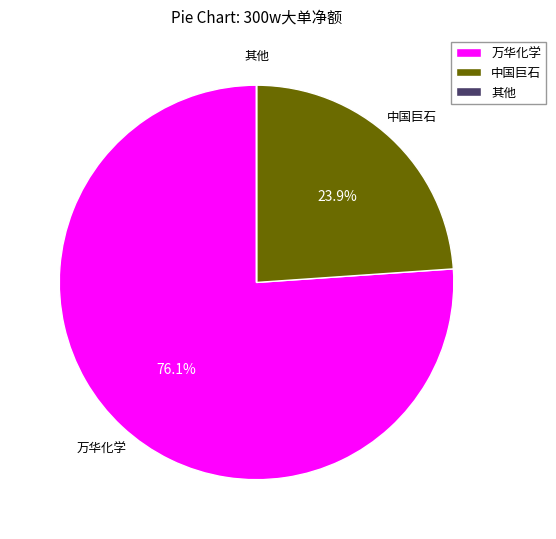

Which category has the biggest portion of the pie?

万华化学